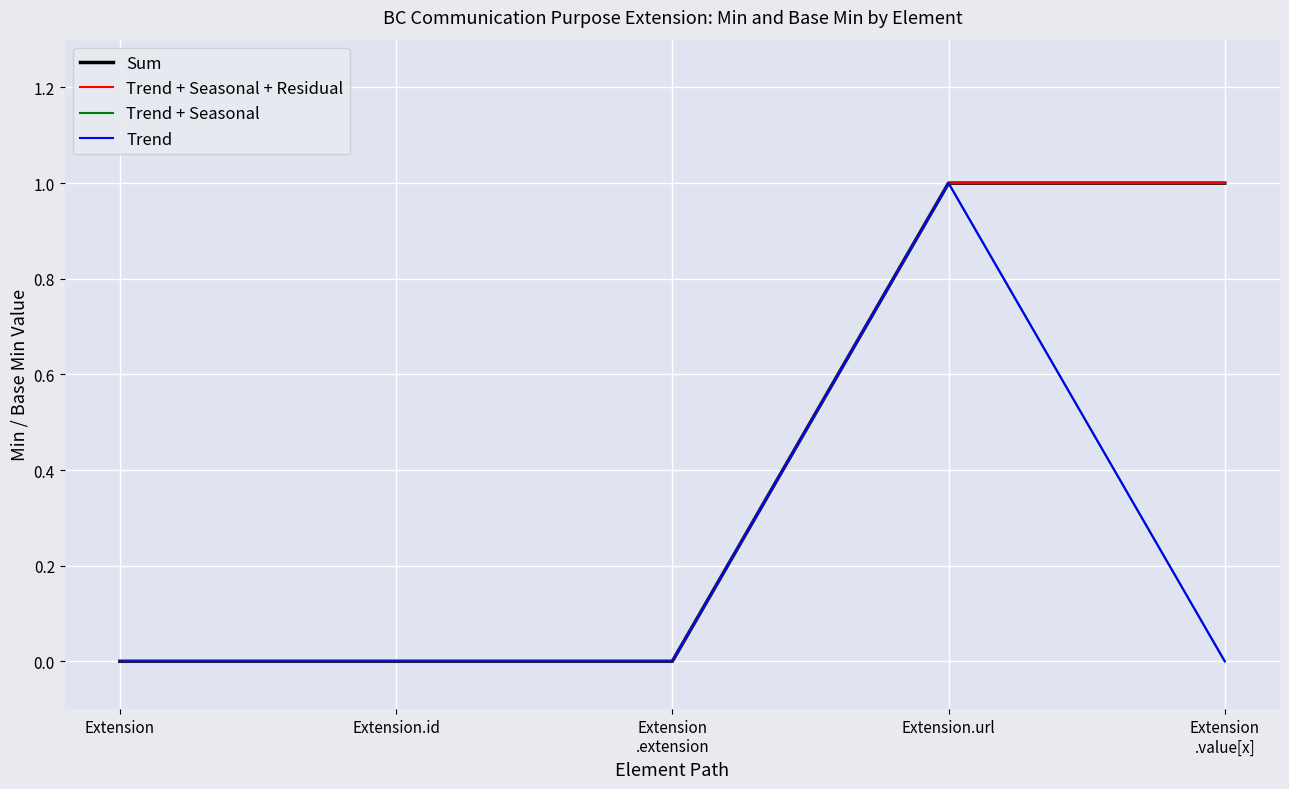

Between Extension
.extension and Extension
.value[x], which series saw the biggest shift?

Sum